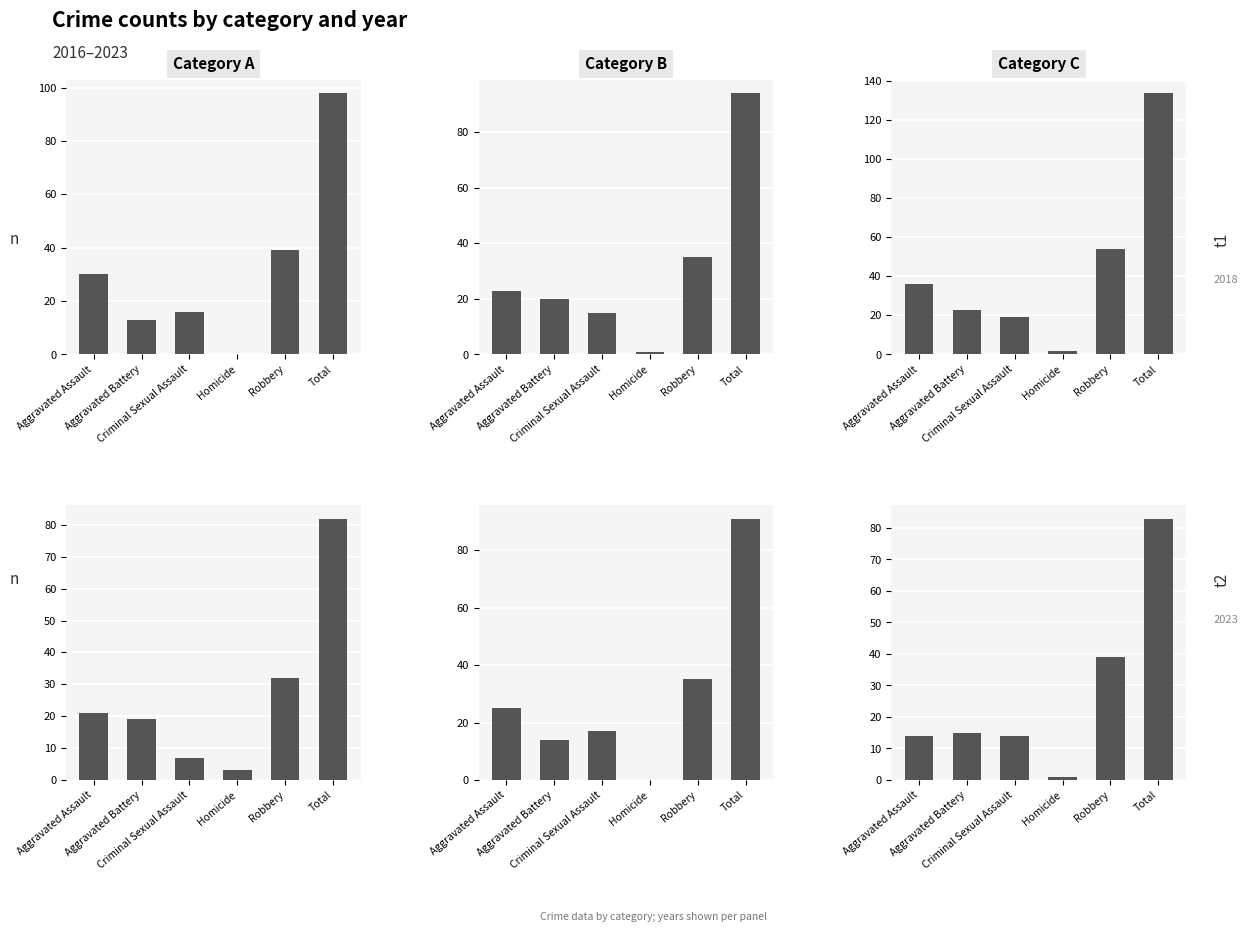

Reading right to left, extract all data points from this chart.

2018: 98	39	0	16	13	30
2021: 94	35	1	15	20	23
2022: 134	54	2	19	23	36
2023: 82	32	3	7	19	21
2019: 91	35	0	17	14	25
2016: 83	39	1	14	15	14